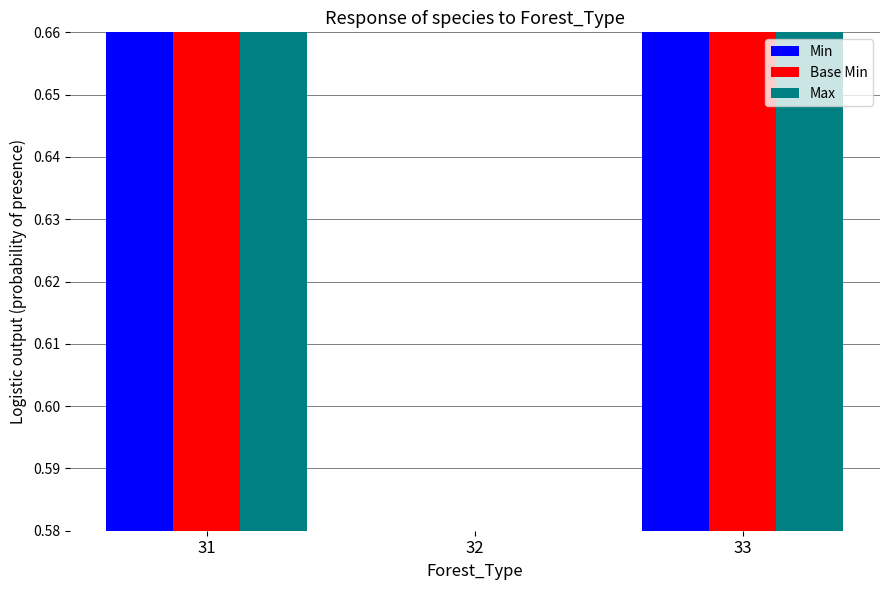

Which label corresponds to the smallest value in the chart?

32